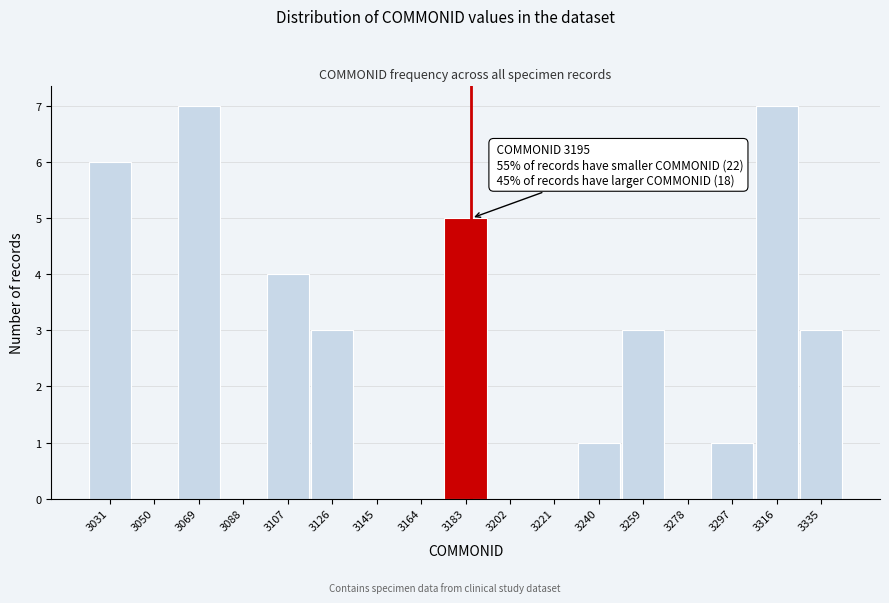

Reading left to right, transcribe all the data shown in this chart.

3031=6	3050=0	3069=7	3088=0	3107=4	3126=3	3145=0	3164=0	3183=5	3202=0	3221=0	3240=1	3259=3	3278=0	3297=1	3316=7	3335=3